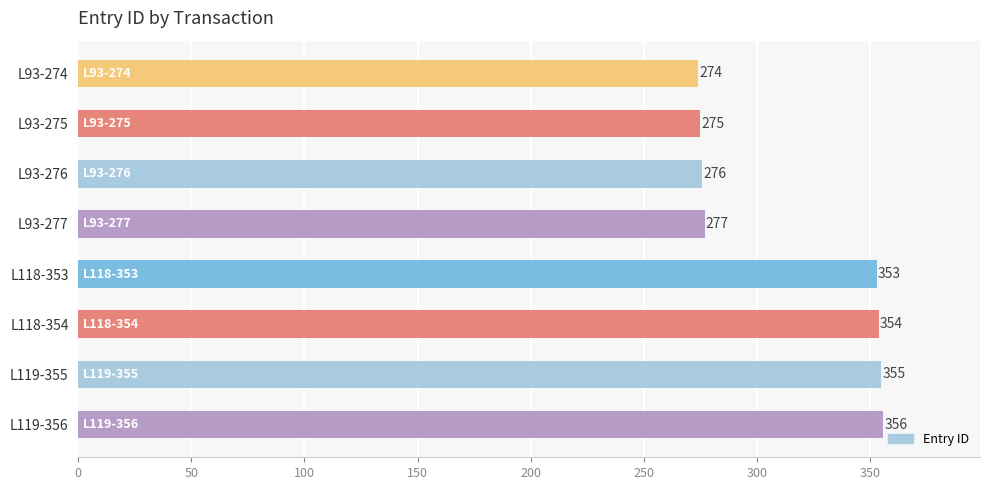

Reading bottom to top, list all the values displayed in this chart.

L119-356=356	L119-355=355	L118-354=354	L118-353=353	L93-277=277	L93-276=276	L93-275=275	L93-274=274